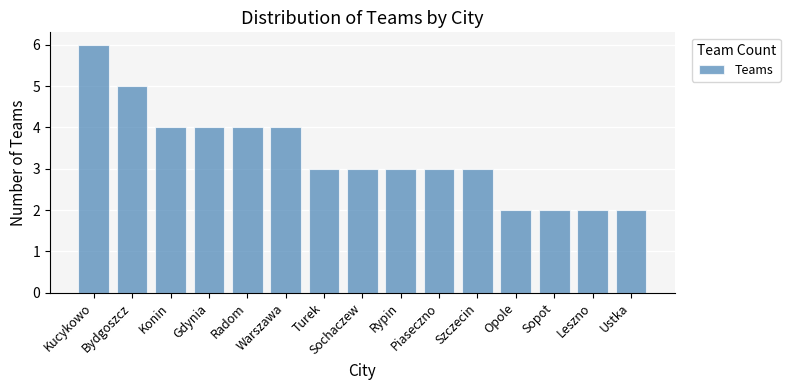

What is the maximum value shown in the chart?

6